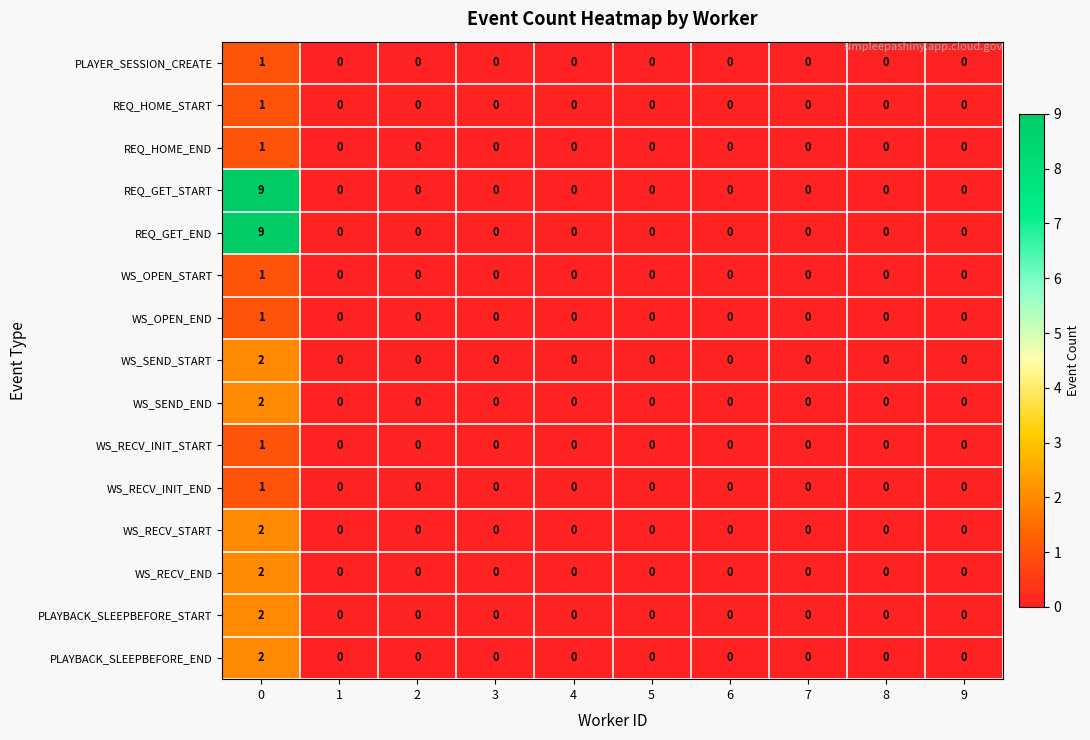

Count the PLAYBACK_SLEEPBEFORE_START values in the range 0 to 1.

9